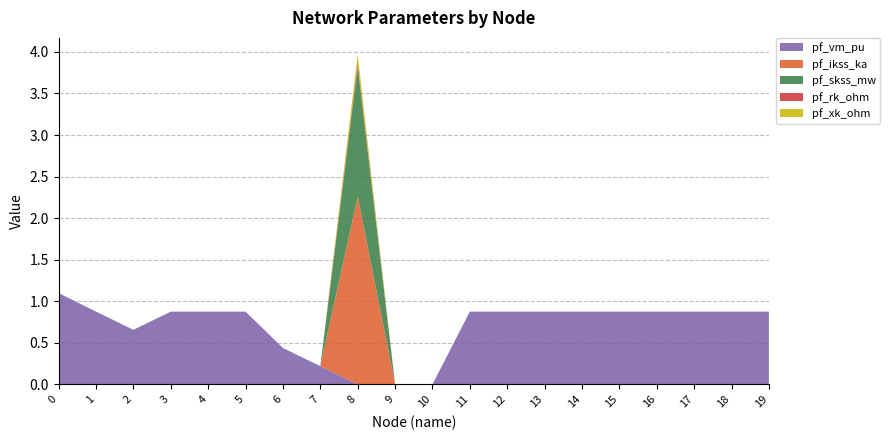

Reading left to right, extract all data points from this chart.

pf_vm_pu: 1.1	0.9	0.7	0.9	0.9	0.9	0.4	0.2	0.0	0.0	0.0	0.9	0.9	0.9	0.9	0.9	0.9	0.9	0.9	0.9
pf_ikss_ka: 0.0	0.0	0.0	0.0	0.0	0.0	0.0	0.0	2.3	0.0	0.0	0.0	0.0	0.0	0.0	0.0	0.0	0.0	0.0	0.0
pf_skss_mw: 0.0	0.0	0.0	0.0	0.0	0.0	0.0	0.0	1.6	0.0	0.0	0.0	0.0	0.0	0.0	0.0	0.0	0.0	0.0	0.0
pf_rk_ohm: 0.0	0.0	0.0	0.0	0.0	0.0	0.0	0.0	0.0	0.0	0.0	0.0	0.0	0.0	0.0	0.0	0.0	0.0	0.0	0.0
pf_xk_ohm: 0.0	0.0	0.0	0.0	0.0	0.0	0.0	0.0	0.1	0.0	0.0	0.0	0.0	0.0	0.0	0.0	0.0	0.0	0.0	0.0